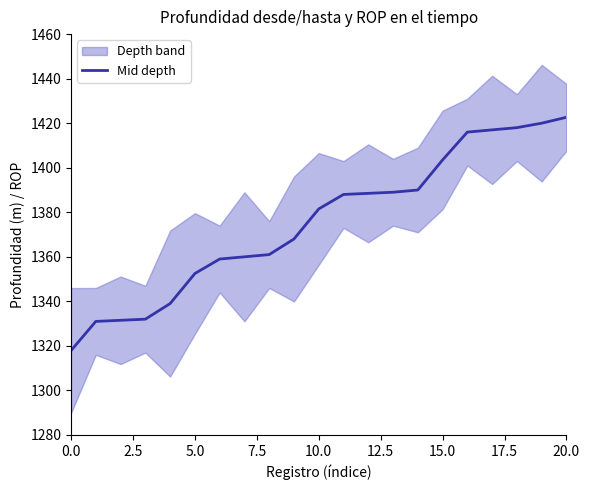

What value does the data have at 16?

1416.0